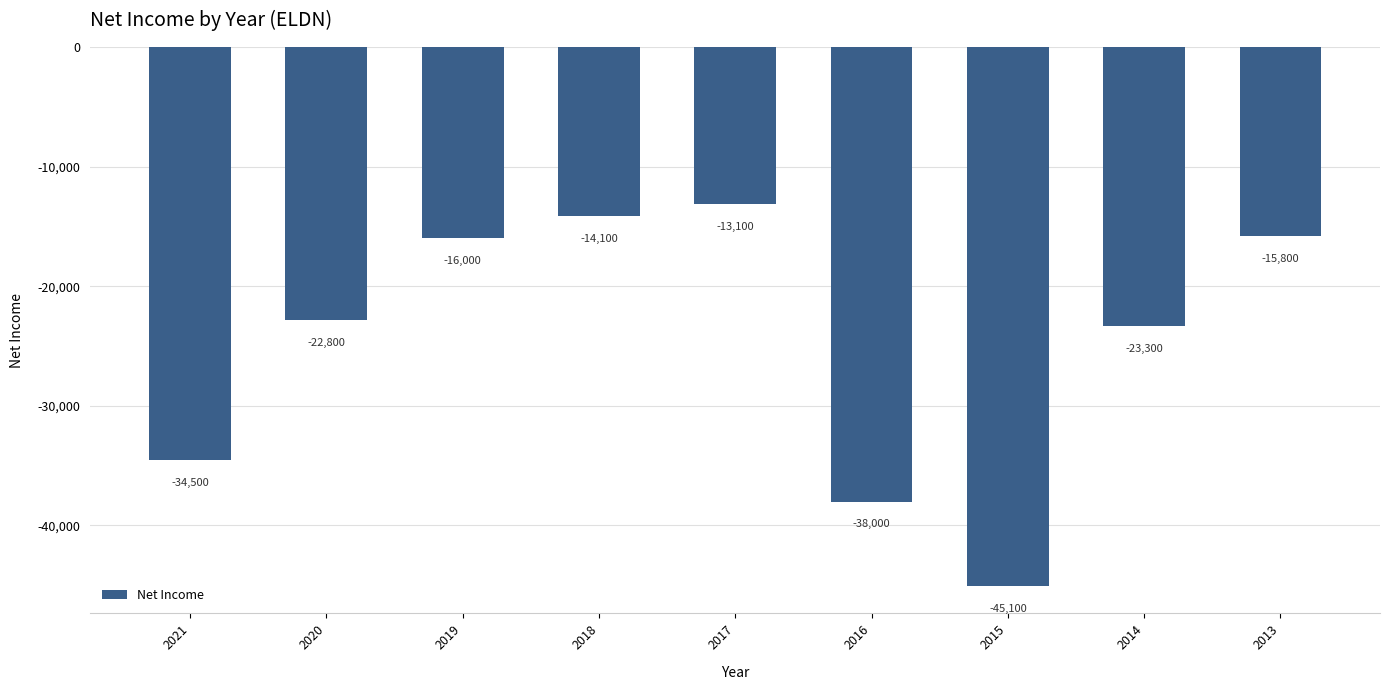

Count the number of values greater than -22800.

4